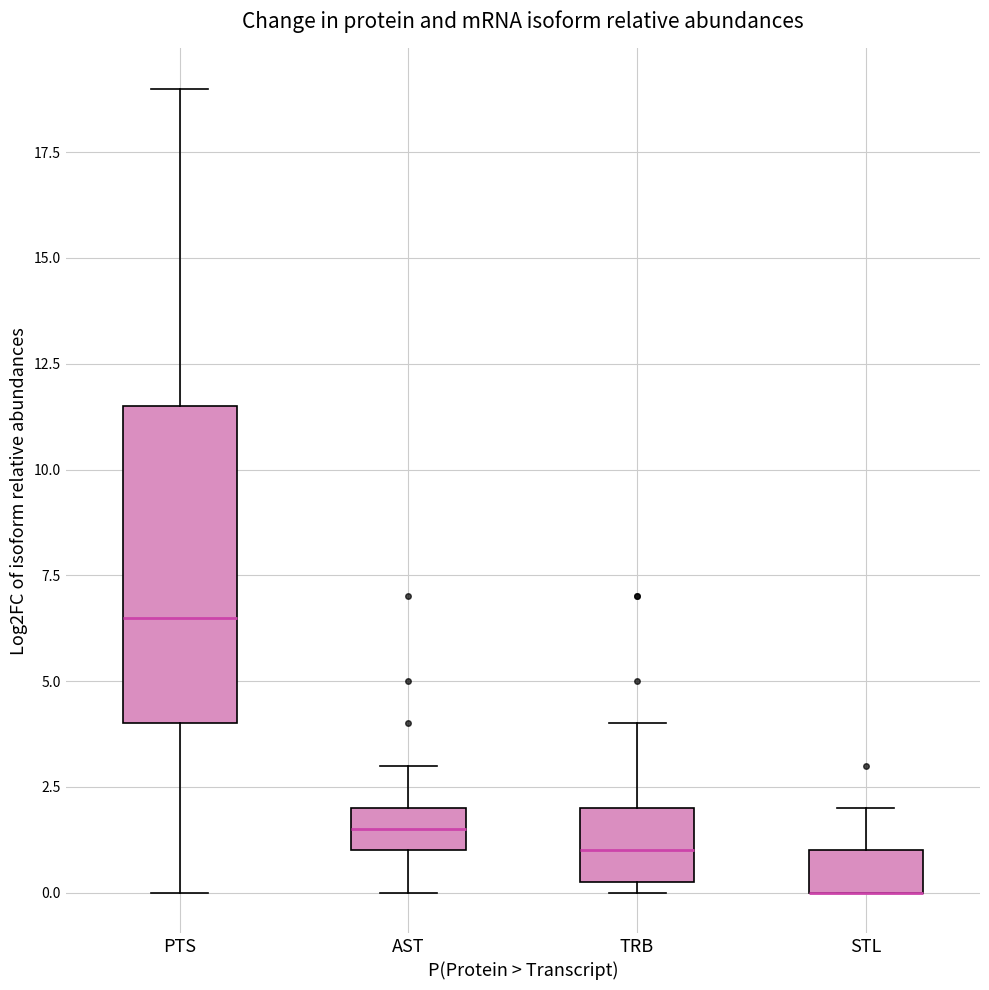

Reading left to right, read every box against the y-axis: the position of its median line, the range the box covers, and the ends of its whiskers. The values are not printed on the chart, so give them approximately, as read against the axis.

PTS: median 6.5, box 4.0 to 11.5, whiskers 0.0 to 19.0
AST: median 1.5, box 1.0 to 2.0, whiskers 0.0 to 3.0
TRB: median 1.0, box 0.5 to 2.0, whiskers 0.0 to 4.0
STL: median 0.0 (drawn on the box's lower edge), box 0.0 to 1.0, whiskers 0.0 to 2.0